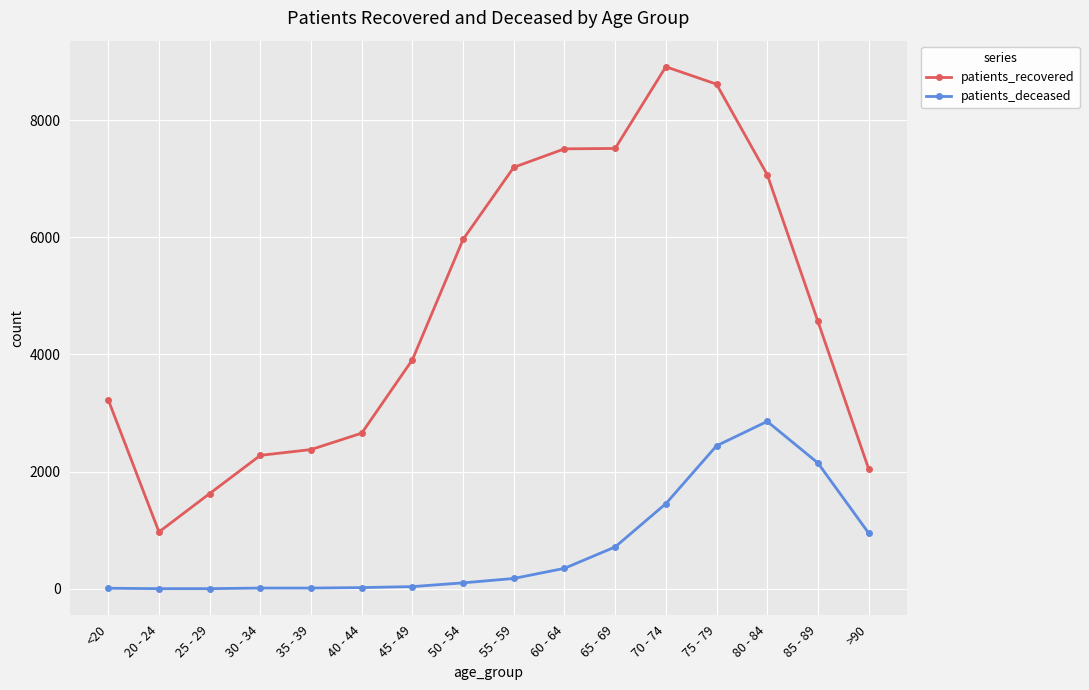

How many series are shown in this chart?

2